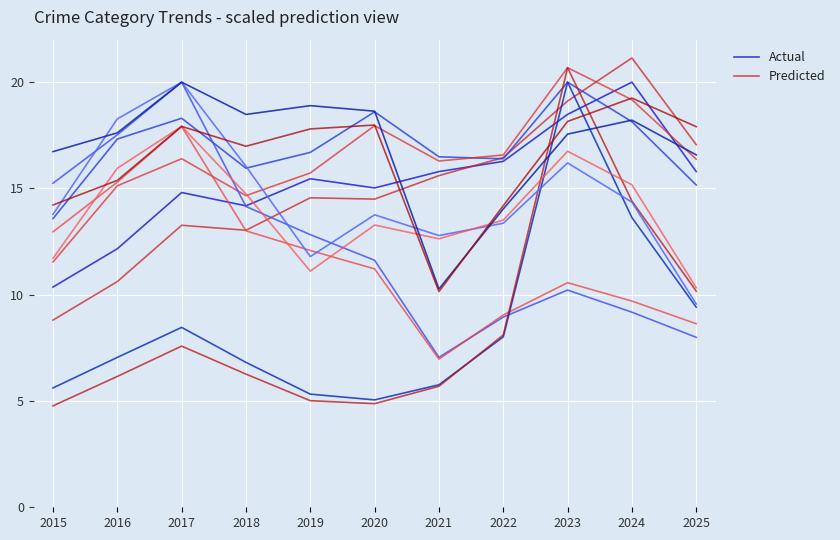

True or false: Predicted and Actual cross at least once.

True